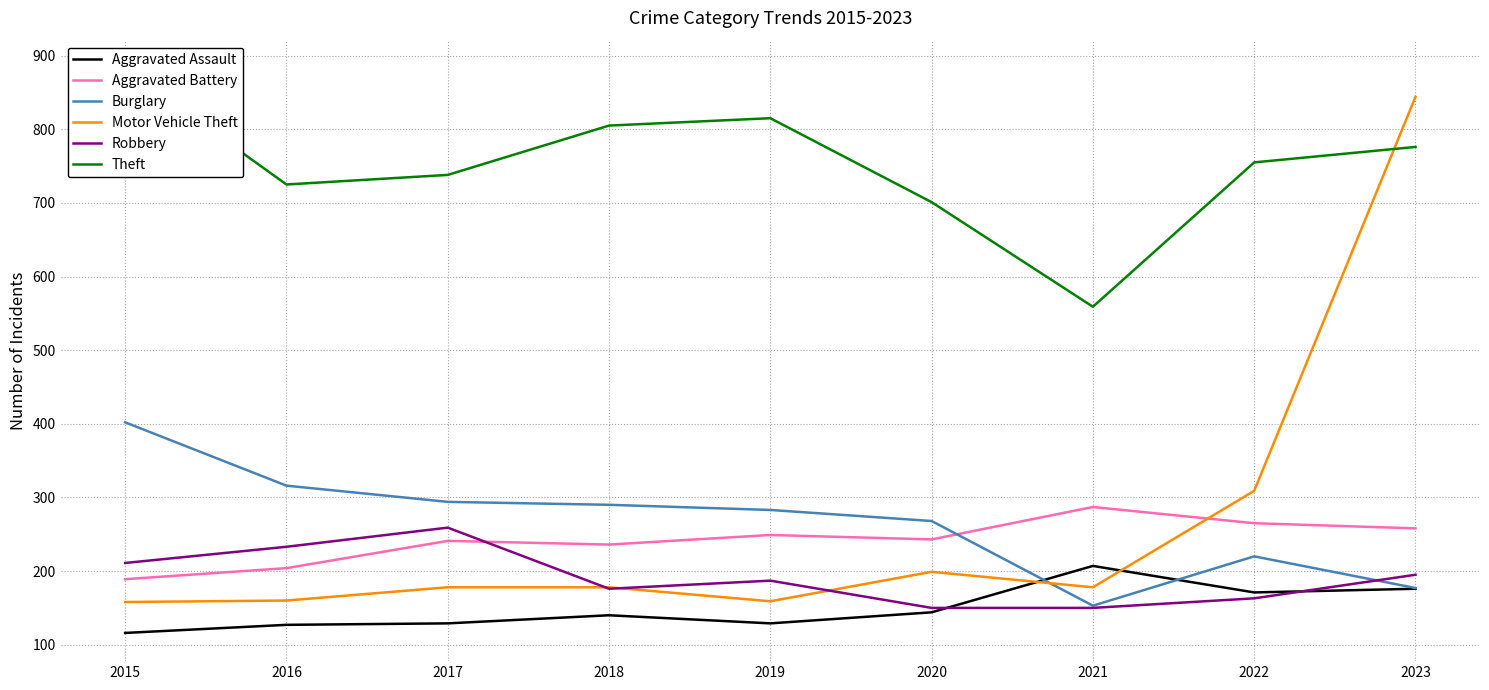

What is the sum of all Aggravated Battery values?

2172